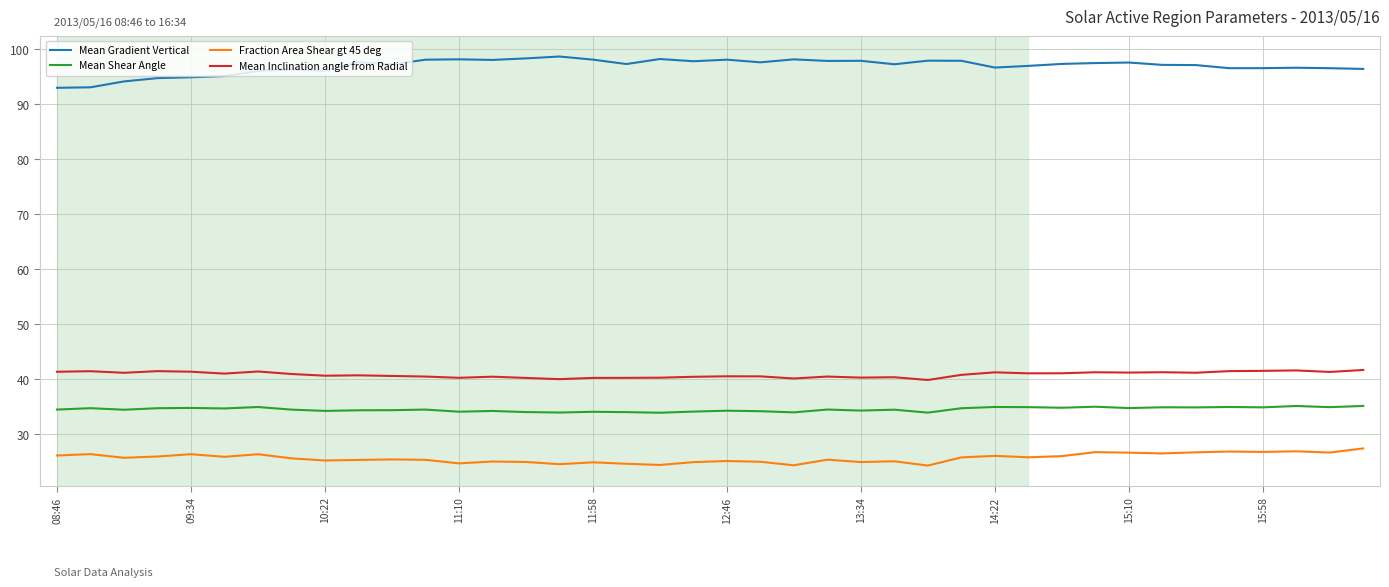

How many lines are shown in the chart?

4